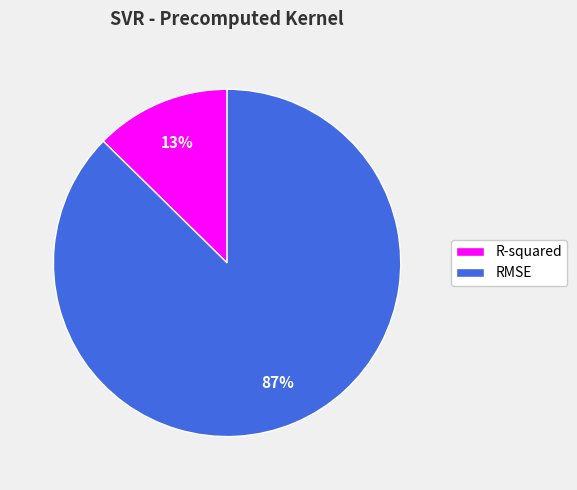

What is the majority slice?

RMSE